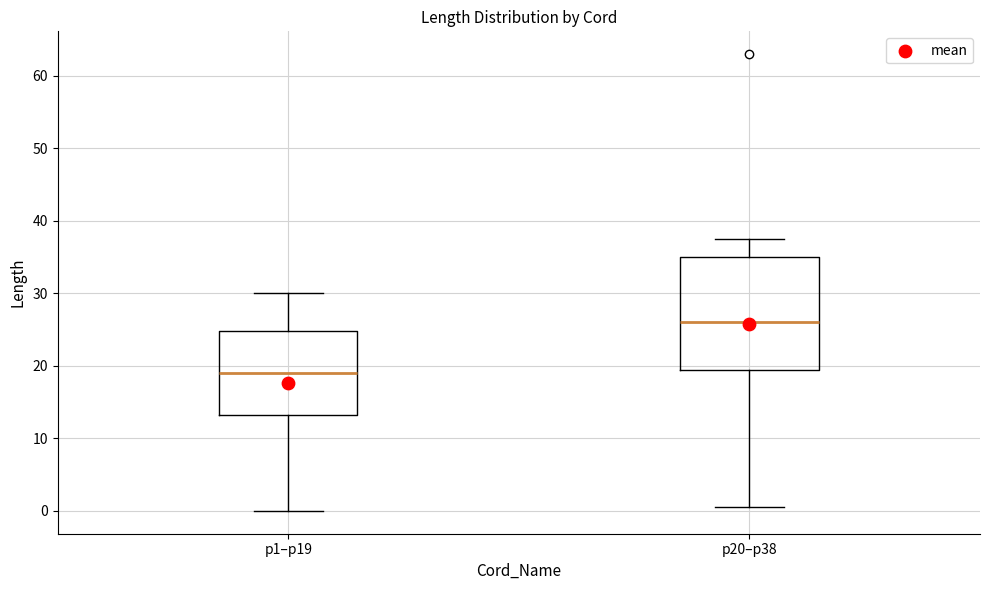

Where does the lower whisker of the box for p1–p19 end on the y-axis? The values are not printed on the chart, so give them approximately, as read against the axis.

0